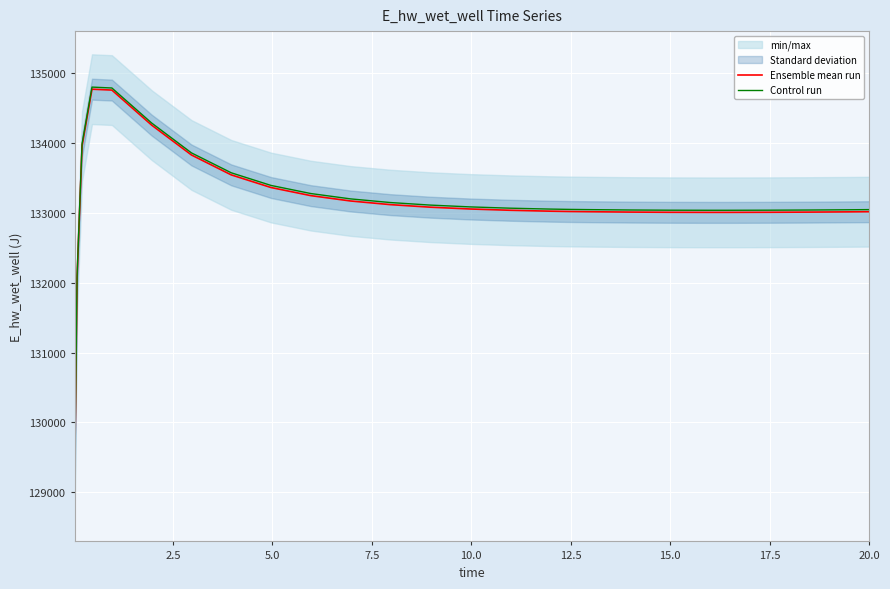

What is the highest value of the Ensemble mean run series?

134774.5